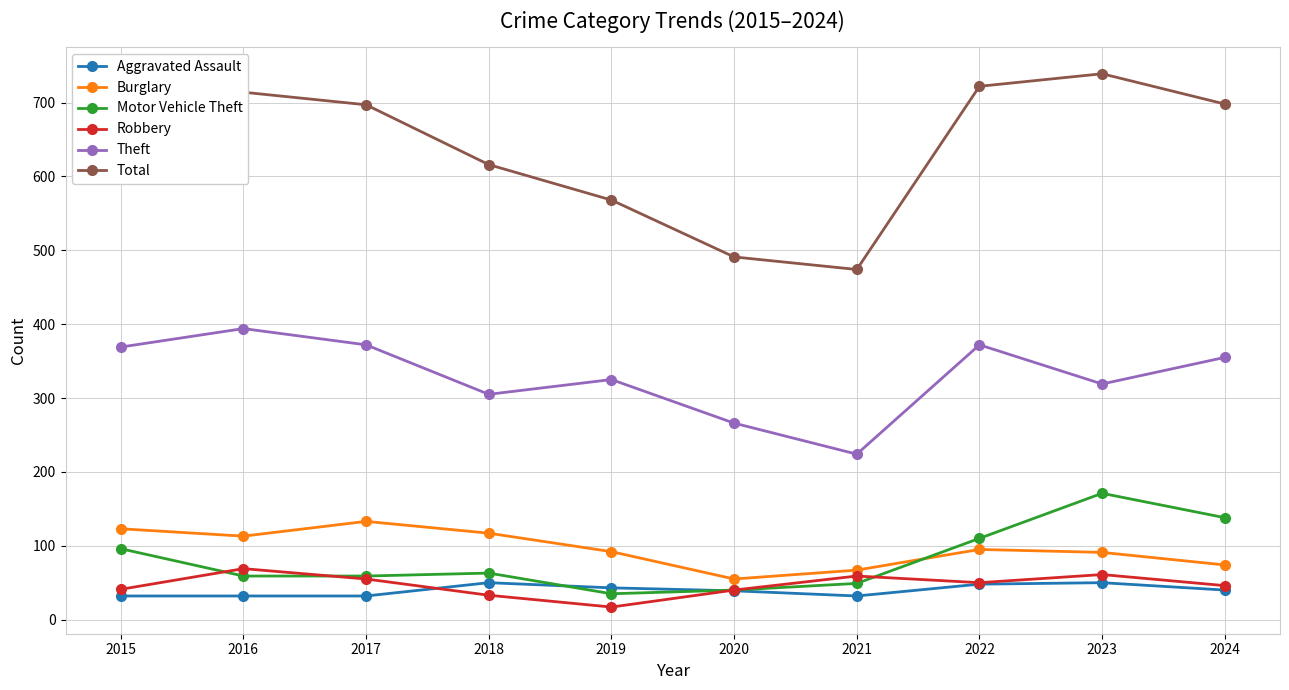

What is the value of the Robbery point at the 5th from the left?

17